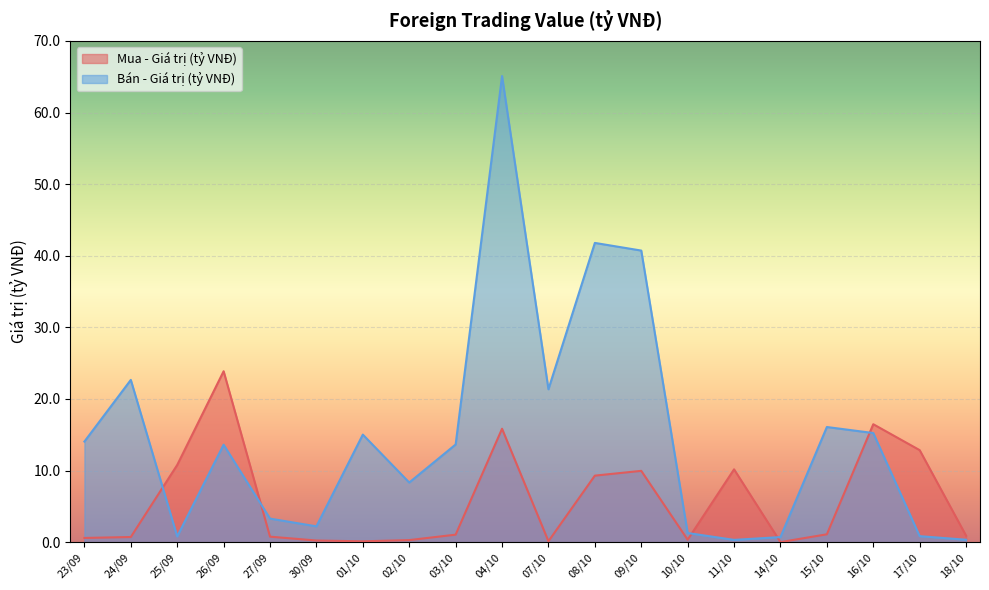

Where do Bán - Giá trị (tỷ VNĐ) and Mua - Giá trị (tỷ VNĐ) first cross each other?

24/09 and 25/09